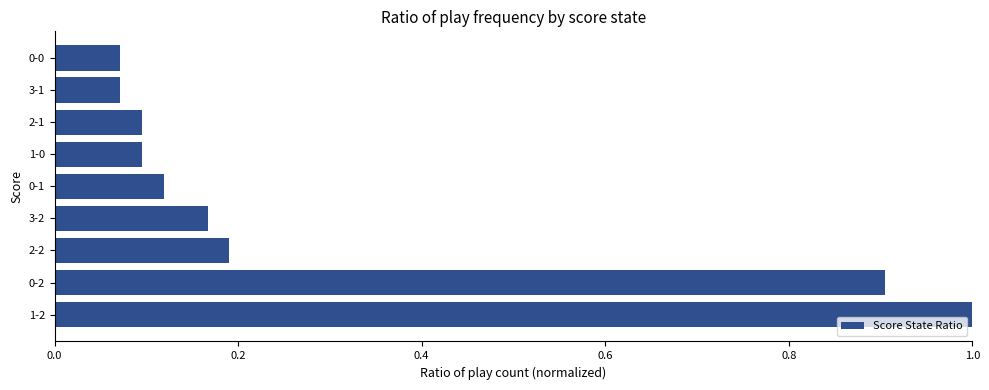

Does the chart contain any negative values?

No